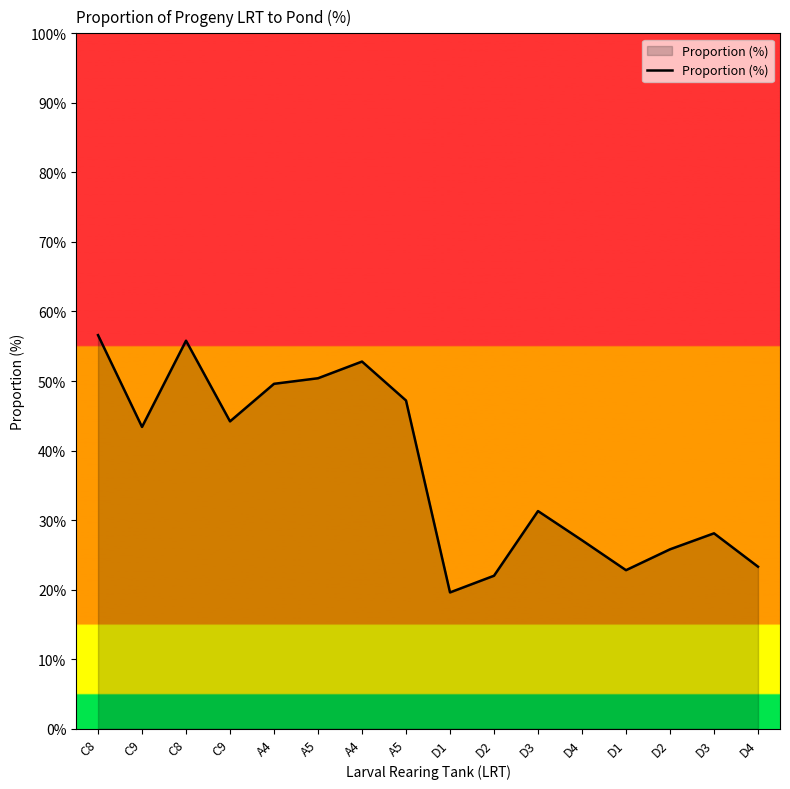

Reading left to right, list all the values displayed in this chart.

C8=56.6	C9=43.4	C8=55.8	C9=44.2	A4=49.6	A5=50.4	A4=52.8	A5=47.2	D1=19.6	D2=22.0	D3=31.3	D4=27.1	D1=22.8	D2=25.8	D3=28.1	D4=23.3